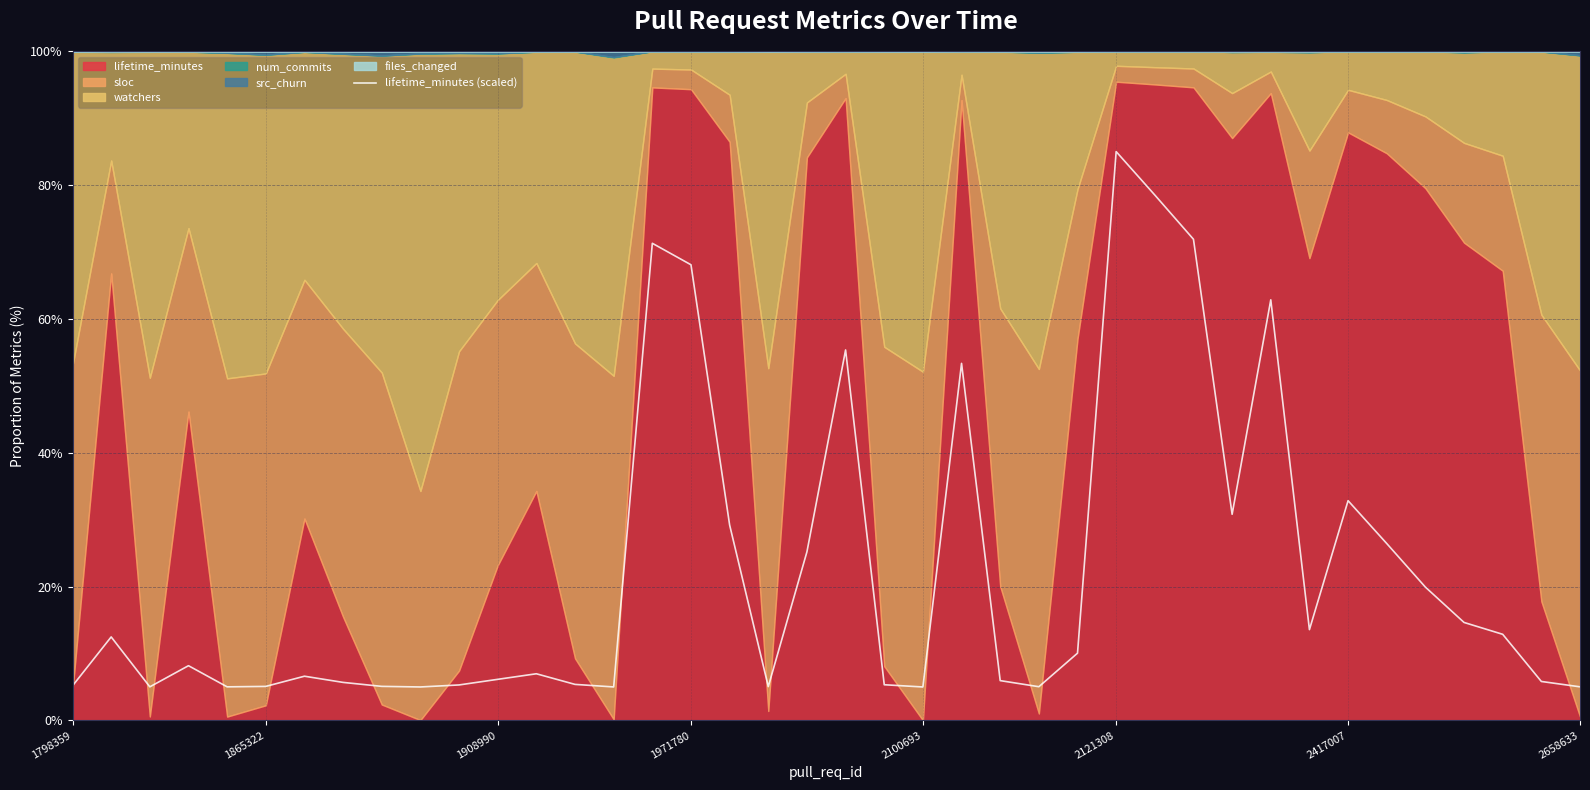

At which label does lifetime_minutes (scaled) reach its peak?

2121308